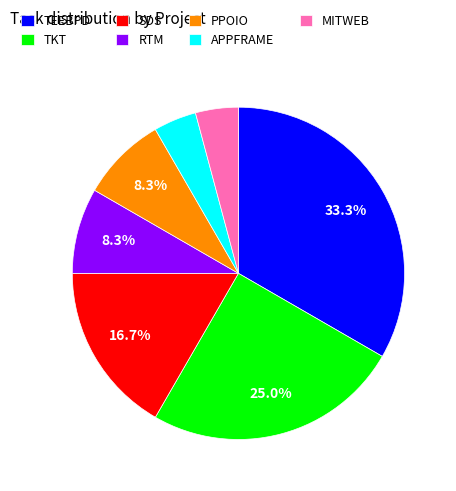

What percentage is the MITWEB slice, to the nearest percent?

4%